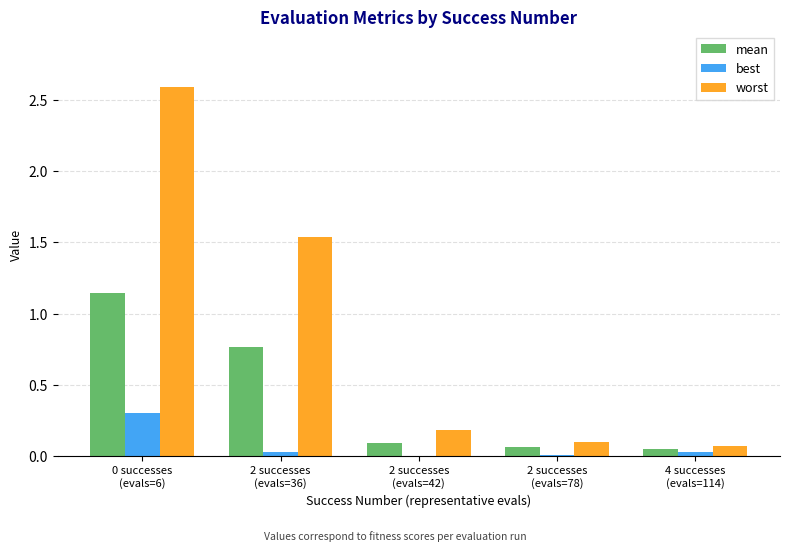

True or false: mean has a value of 0.1 at 2 successes
(evals=78).

True